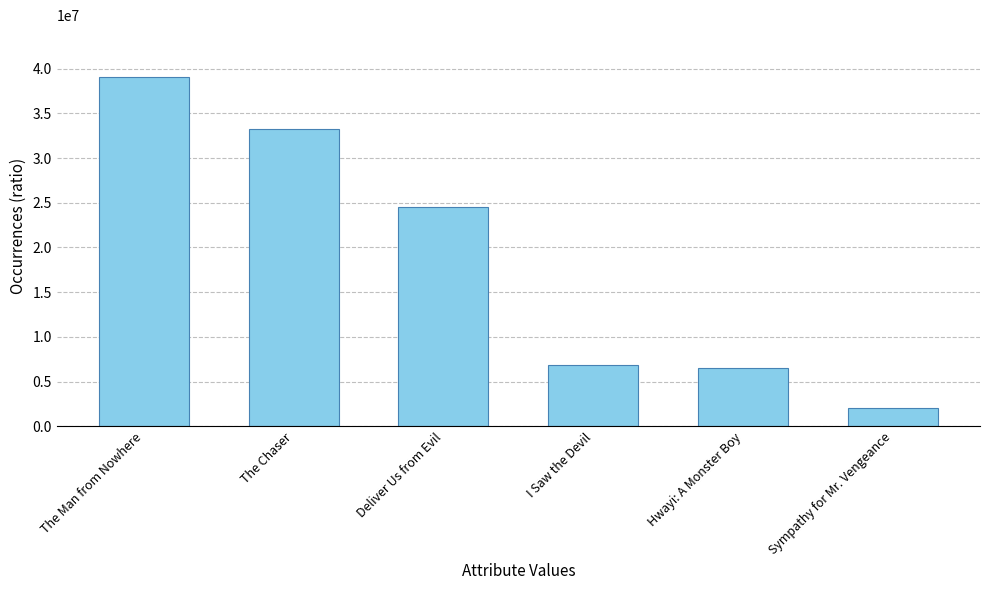

What is the label of the 1st bar from the left?

The Man from Nowhere